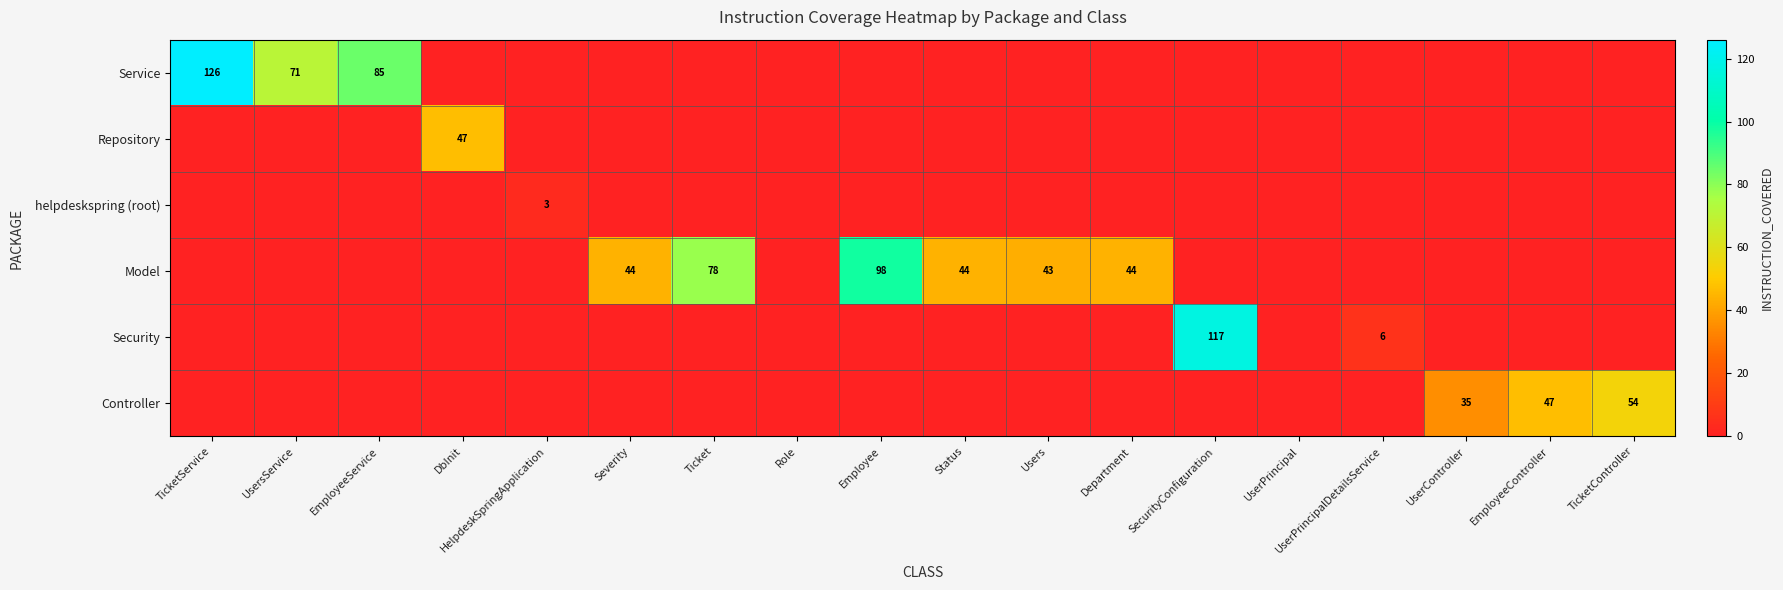

True or false: Service has a value of 0 at SecurityConfiguration.

True